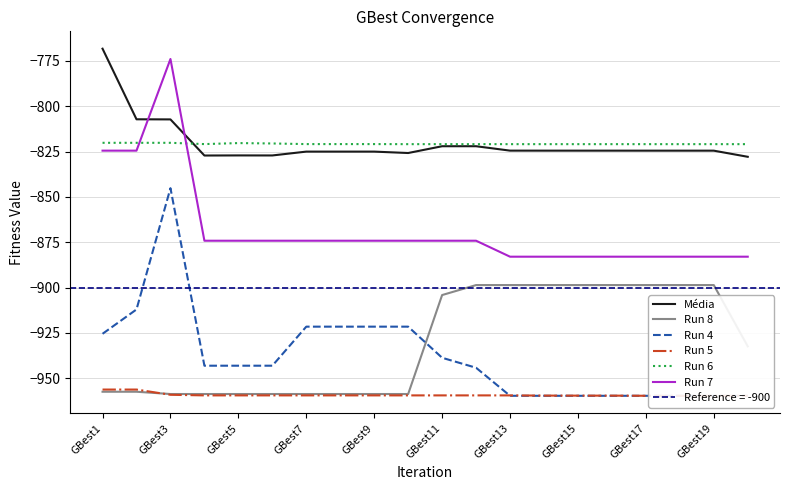

After their last crossing, which series has the higher values: Run 5 or Run 8?

Run 8